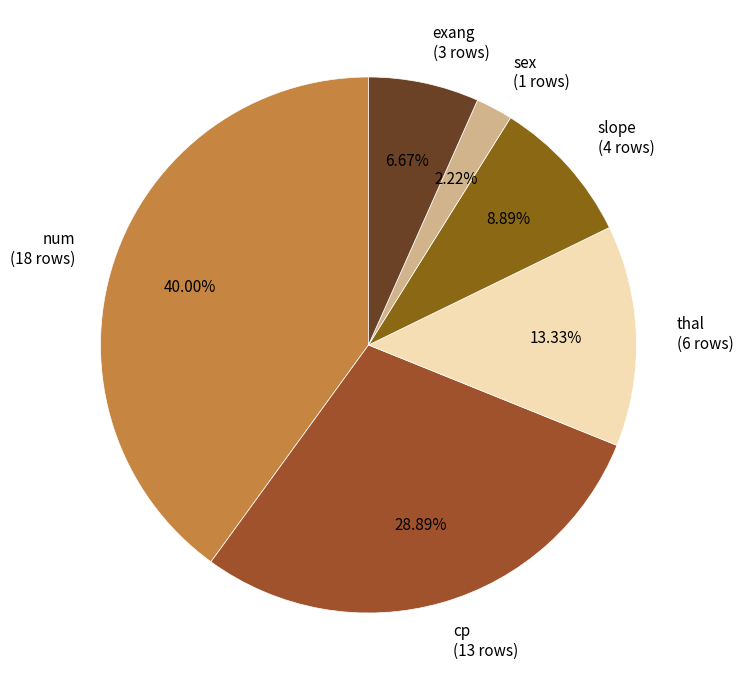

Count the number of slices in the pie.

6